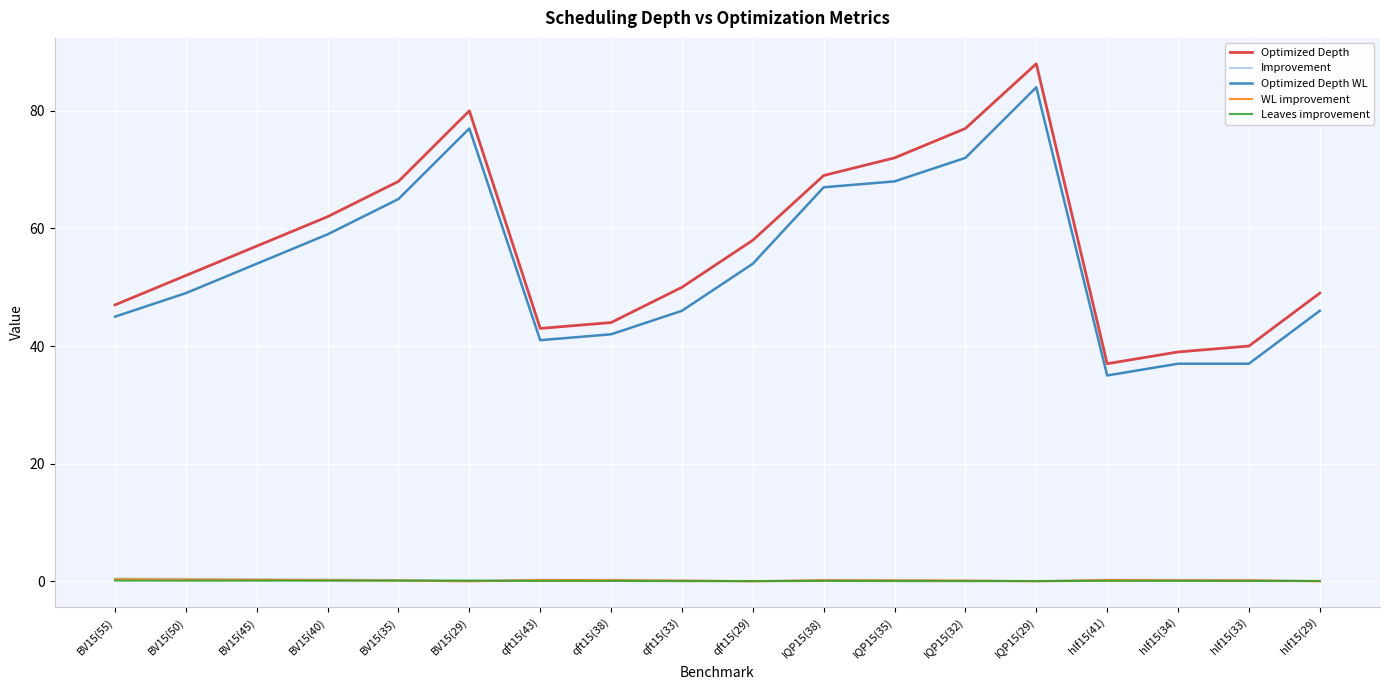

True or false: Optimized Depth WL and Improvement cross at least once.

False